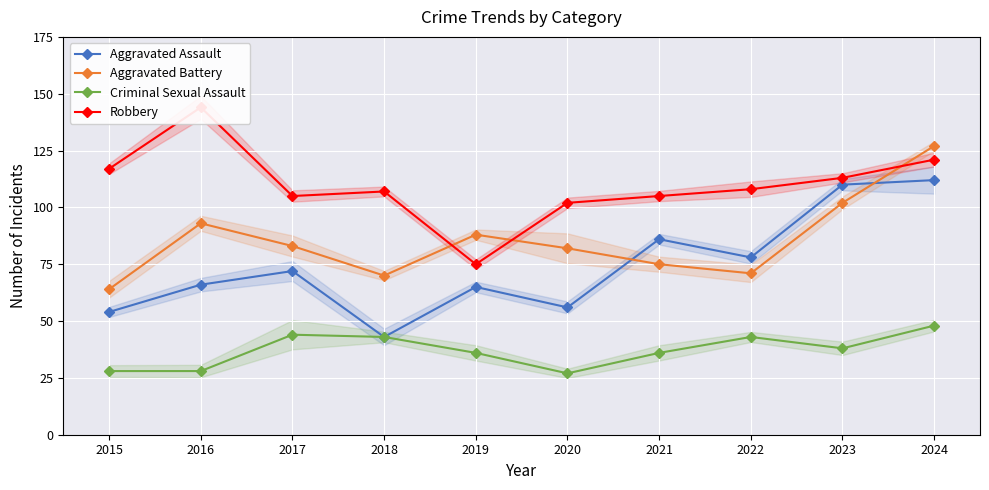

List the labels in order of Aggravated Assault value, smallest first.

2018, 2015, 2020, 2019, 2016, 2017, 2022, 2021, 2023, 2024